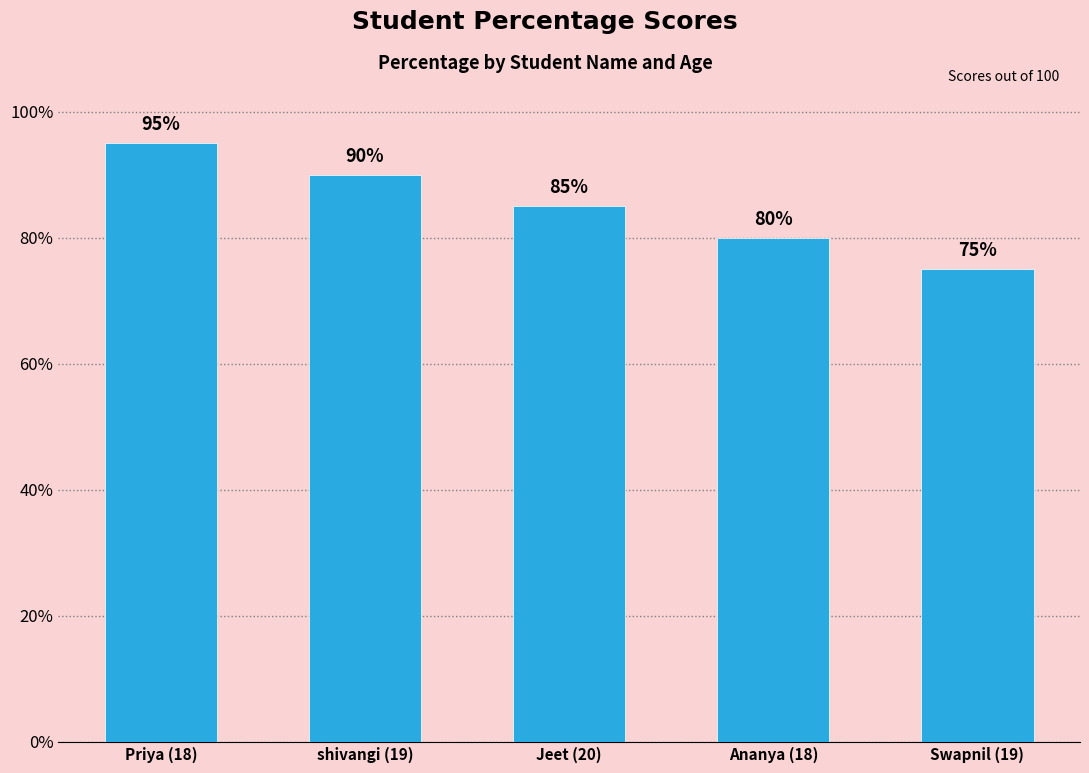

What is the label of the 4th bar from the left?

Ananya (18)